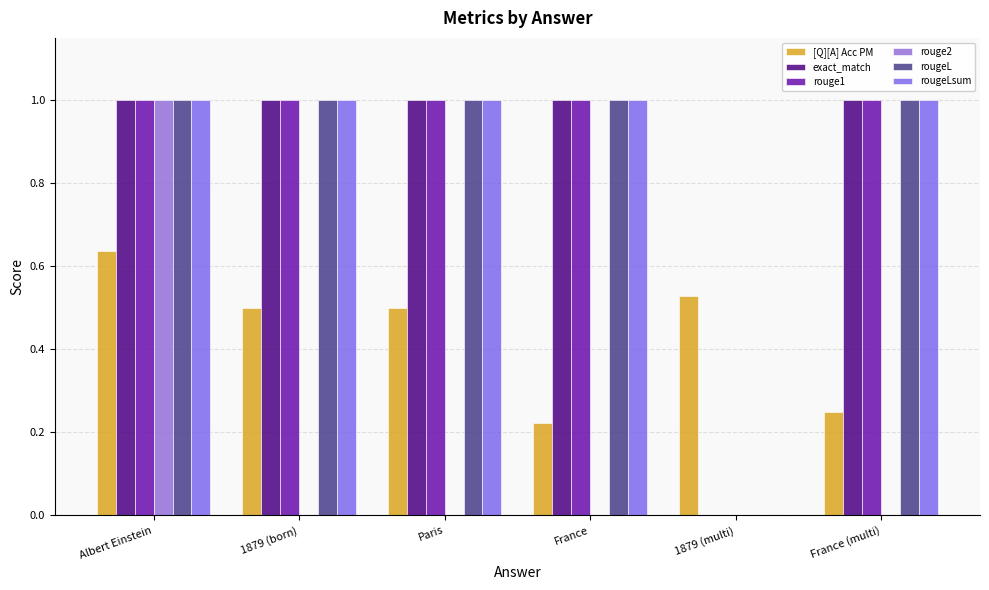

What is the approximate value of rougeLsum at 1879 (born)?

1.0